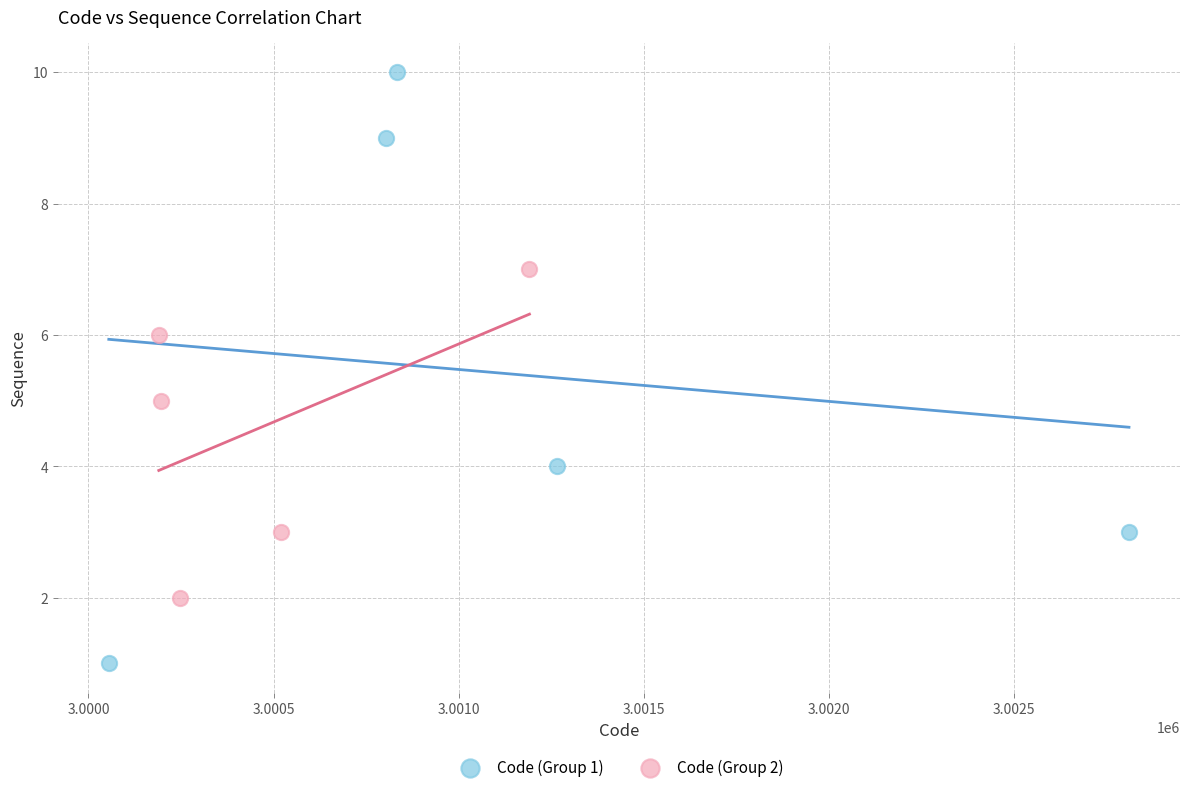

Which series reaches the maximum Y coordinate?

Code (Group 1)